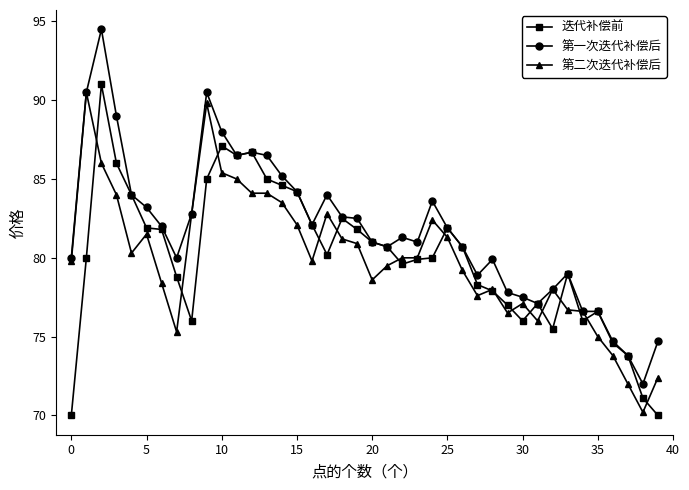

Which series has the largest total across all categories?

第一次迭代补偿后